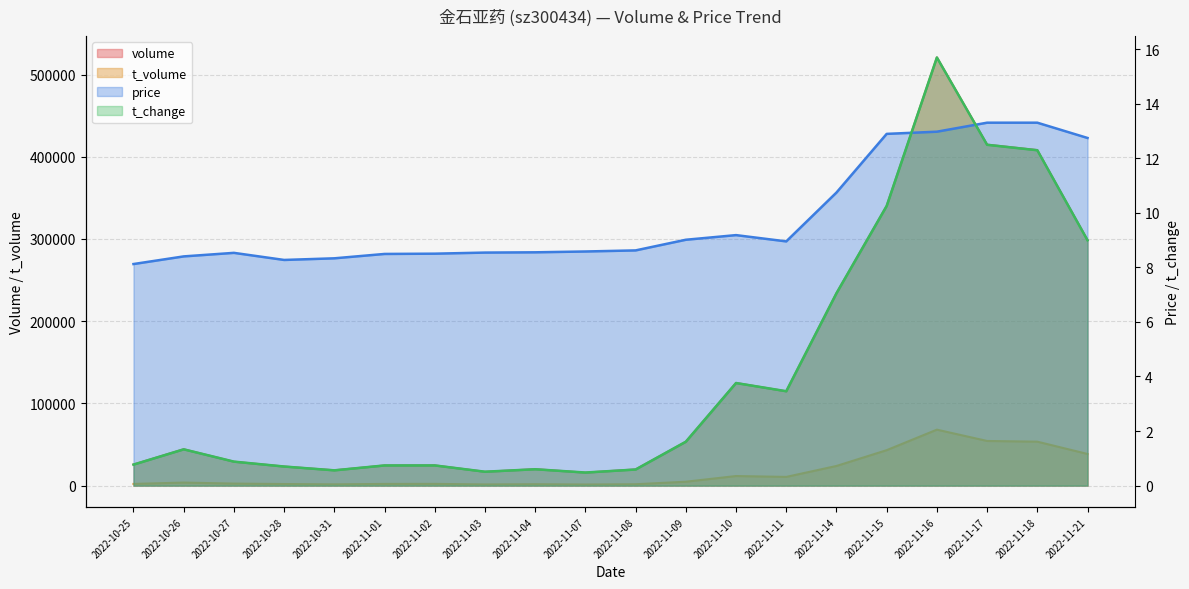

True or false: t_volume has more than 0 points higher than both neighbors.

True